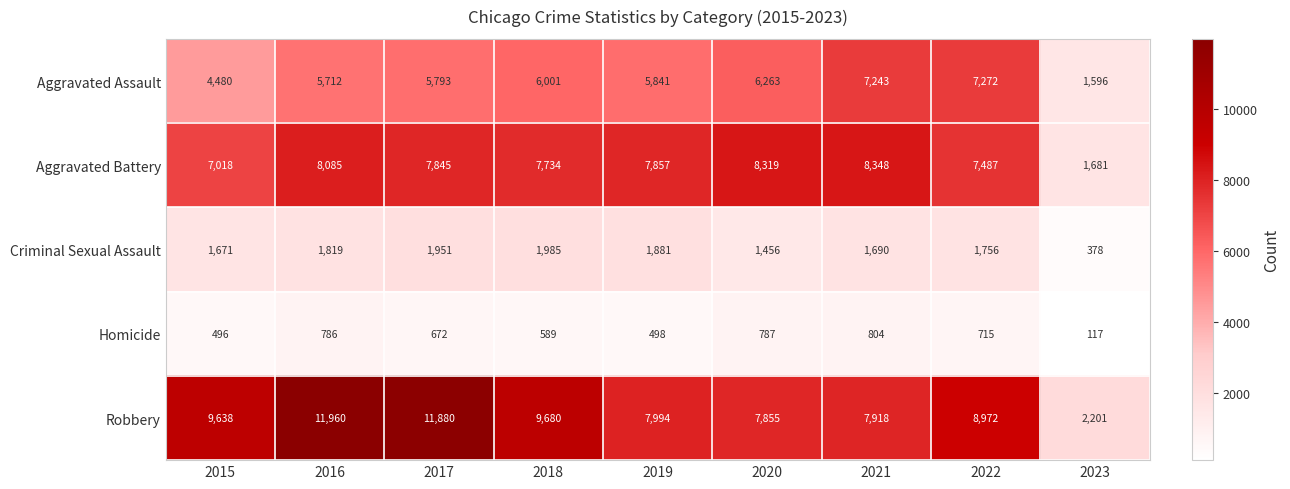

What is the sum of all Criminal Sexual Assault values?

14587